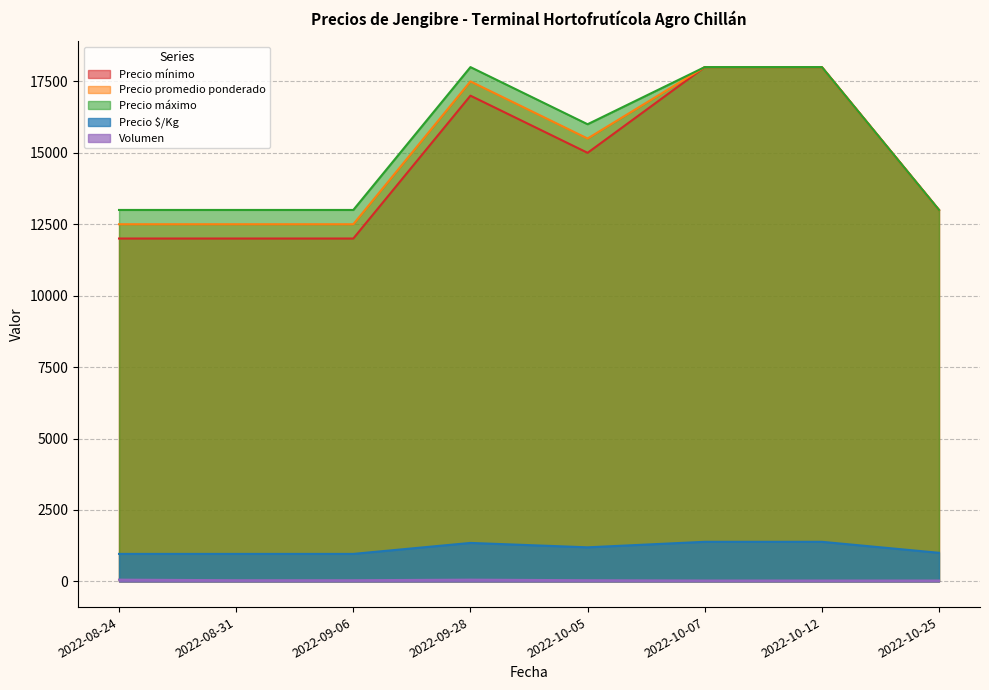

True or false: Precio máximo has a value of 3680 at 2022-08-31.

False